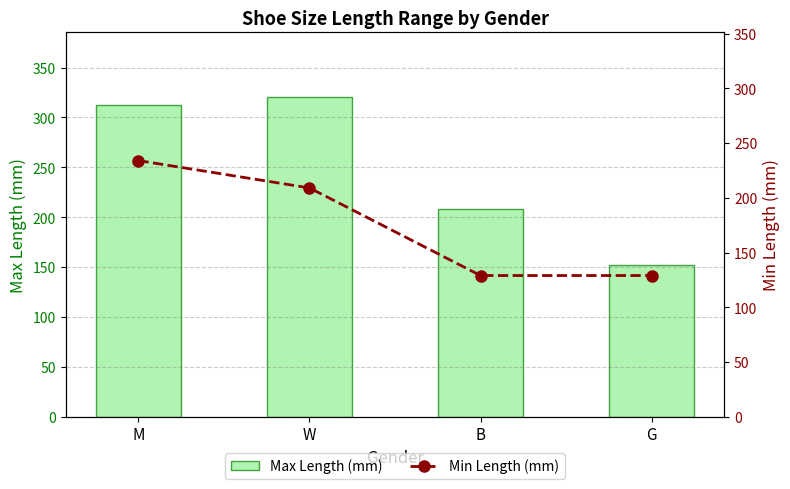

How many values in the Min Length (mm) series are below 209?

2